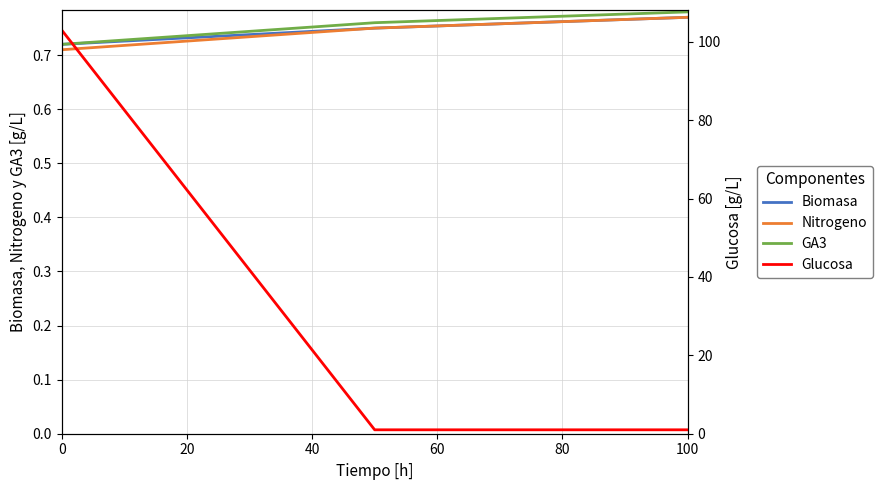

Is it true that Nitrogeno equals 1.3 at 100?

False